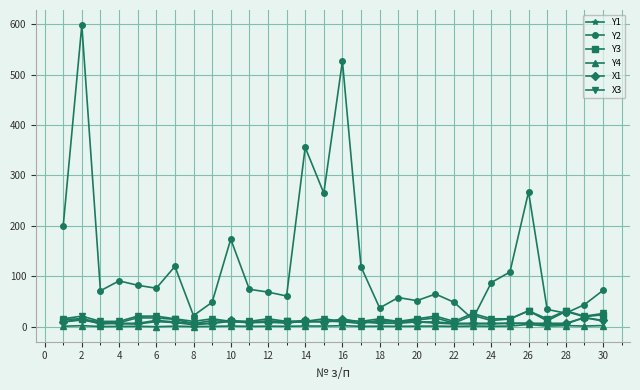

At how many categories does at least one series exceed 413?

2